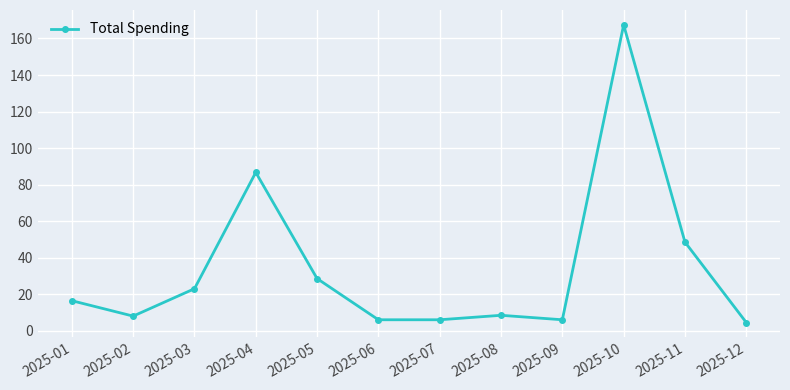

How many values are below 16?

6